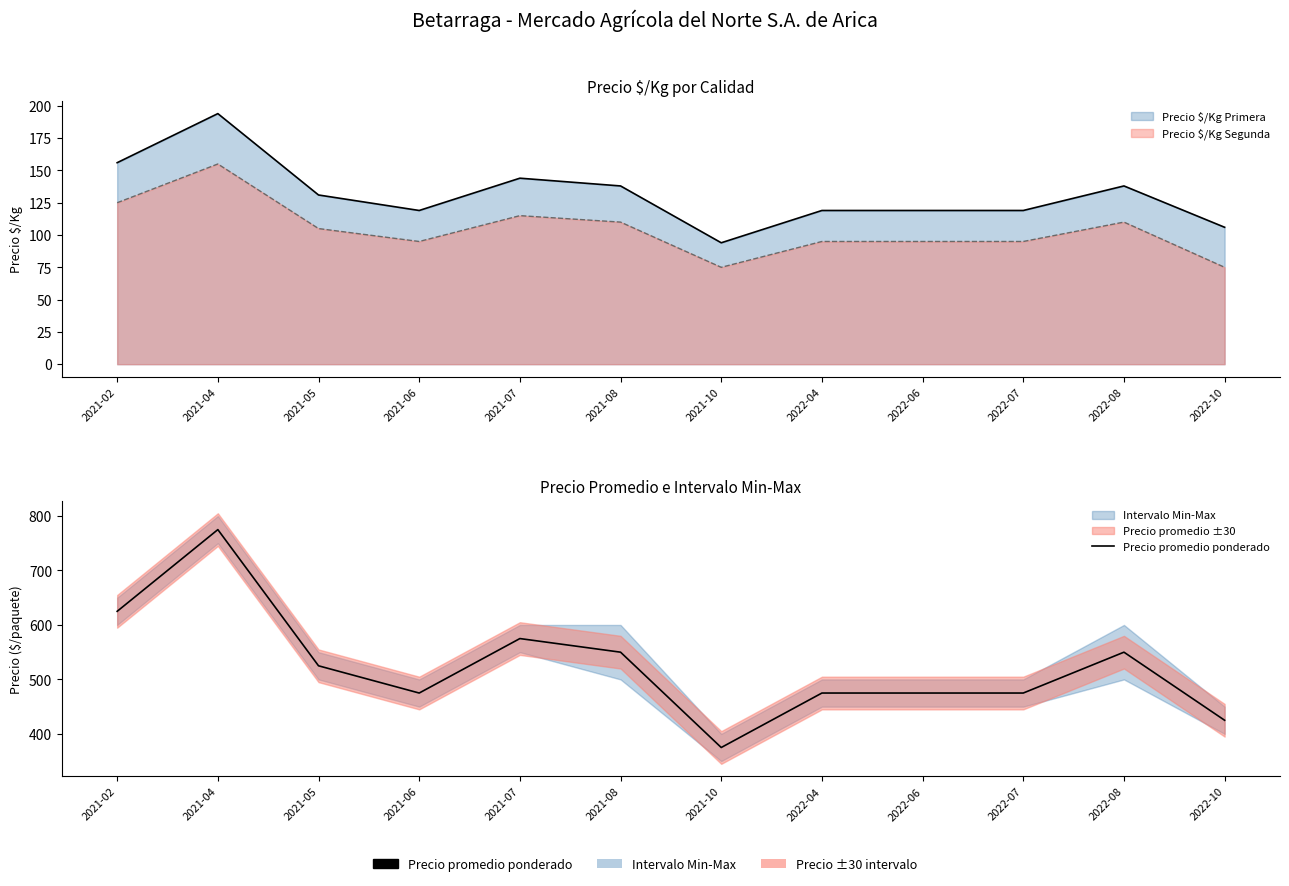

What is the difference between the second highest and minimum values?

250